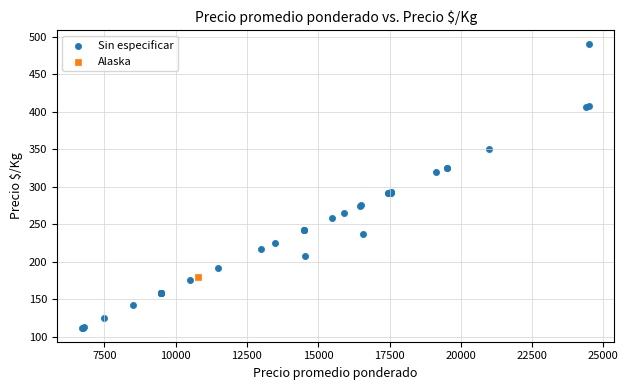

What are all the series names shown in the legend?

Sin especificar, Alaska